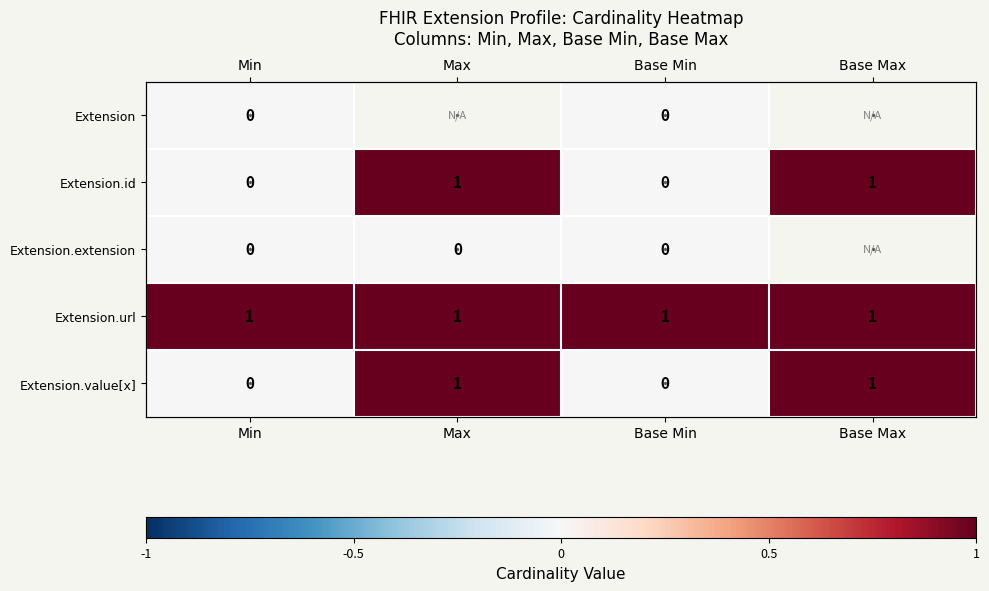

List the series in order of their peak value, highest first.

Extension.id, Extension.url, Extension.value[x], Extension, Extension.extension